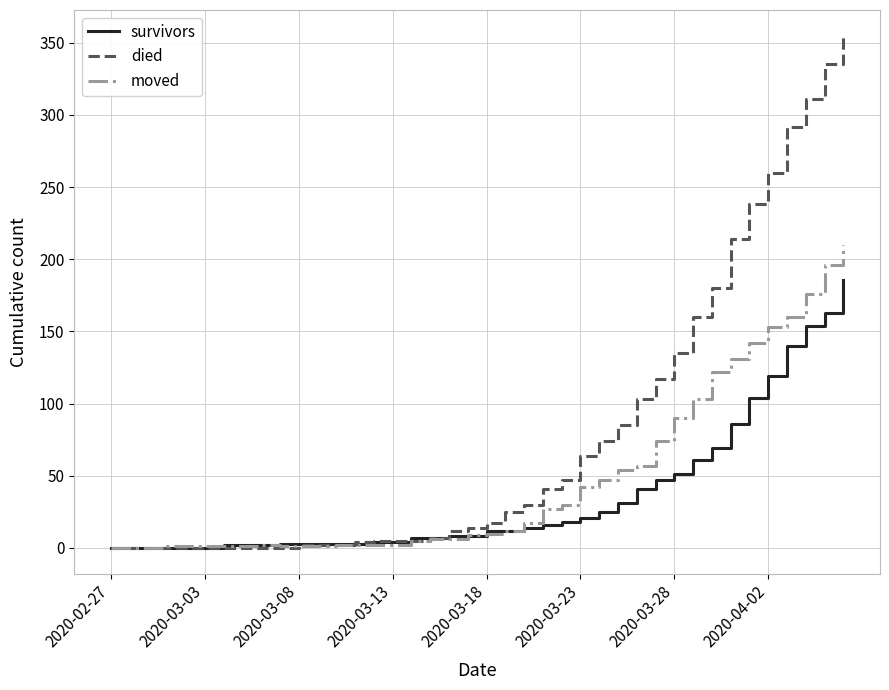

Rank the series by their average value, from lowest to highest.

survivors, moved, died